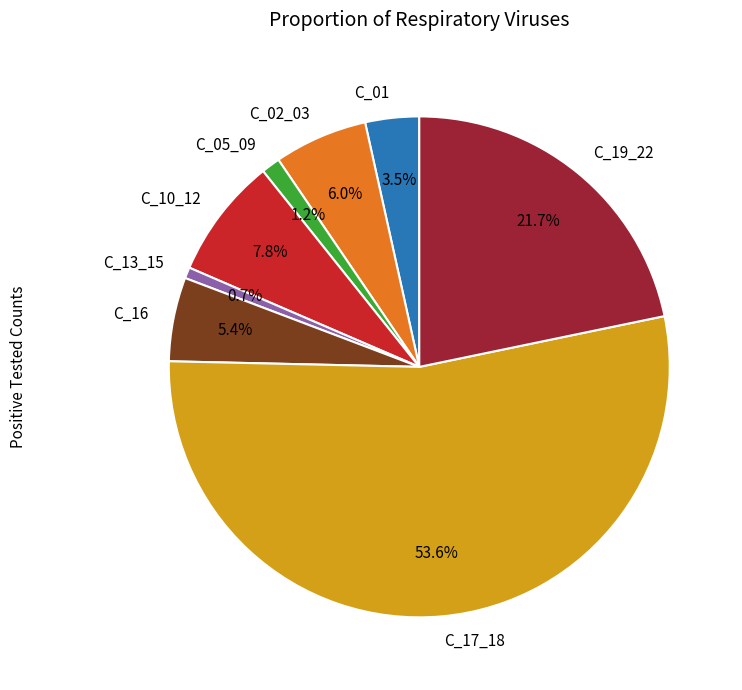

Is there a majority slice in this chart?

Yes